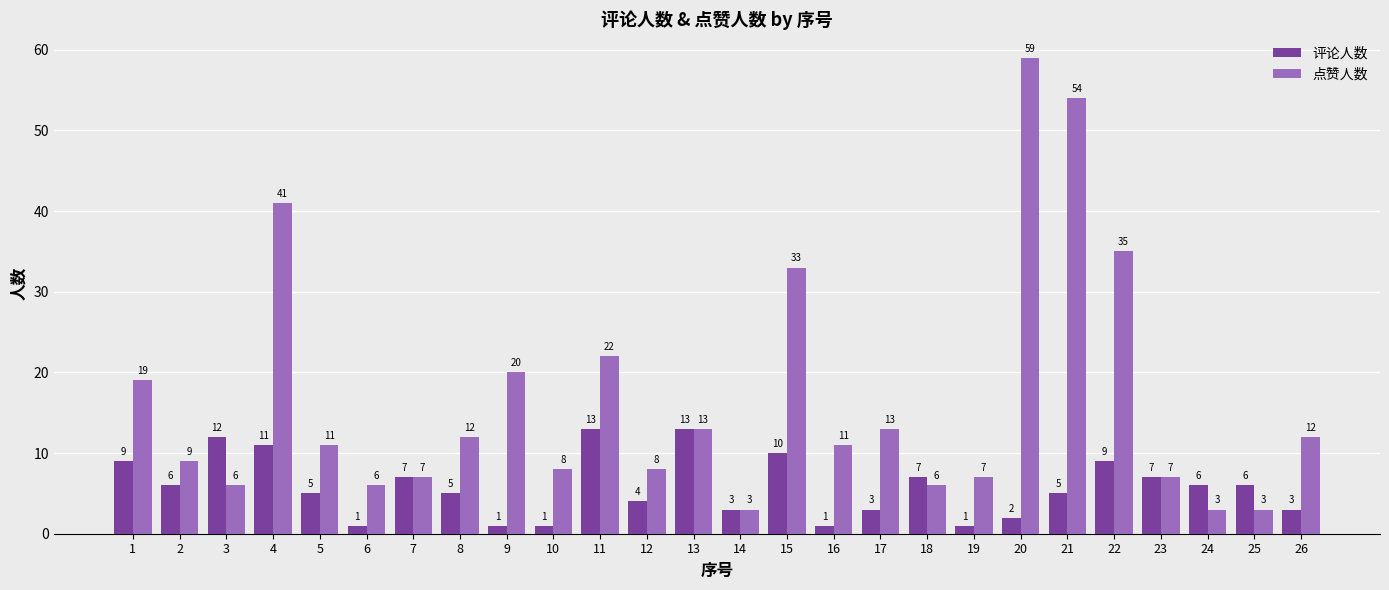

What is the value of the 评论人数 bar at the 7th from the left?

7